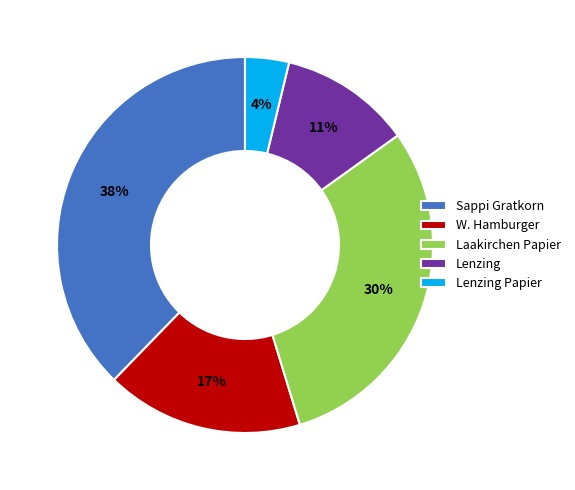

To the nearest percent, what is the difference between the largest and smallest slice percentages?

34%